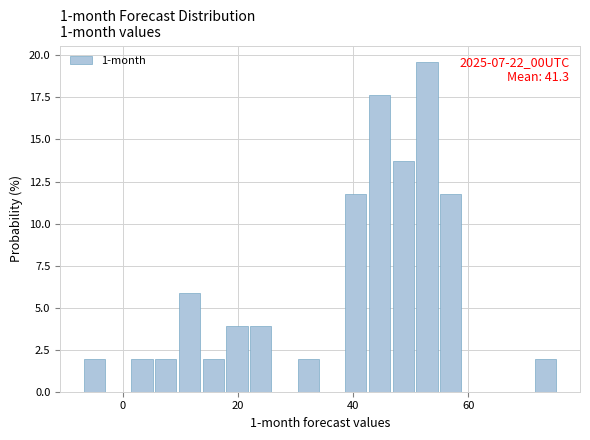

Around what value on the x-axis is the tallest bar? Give the approximate position of its centre, as read against the axis.

52